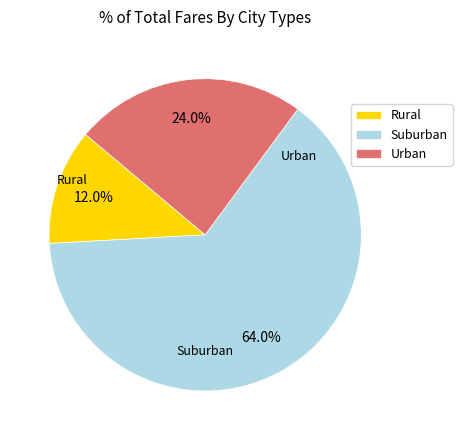

How many segments does this pie chart have?

3